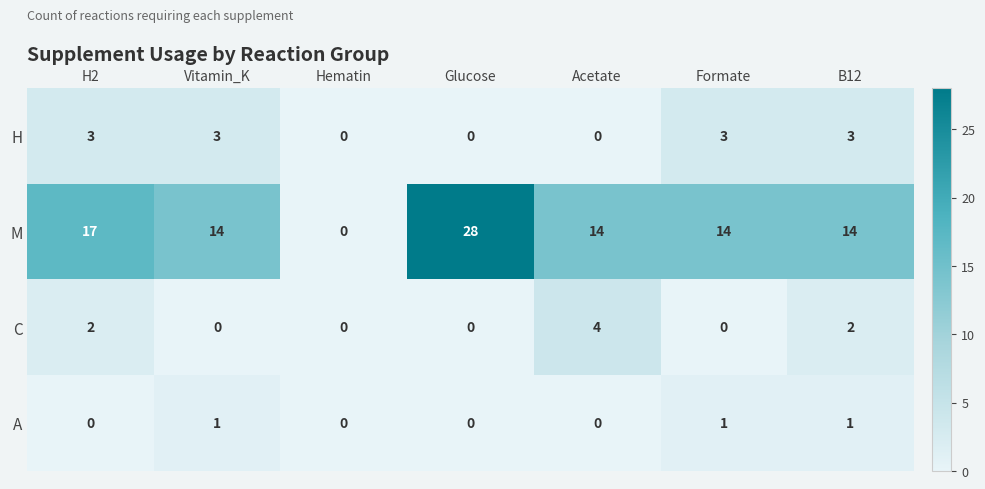

What is the average value of the M series?

14